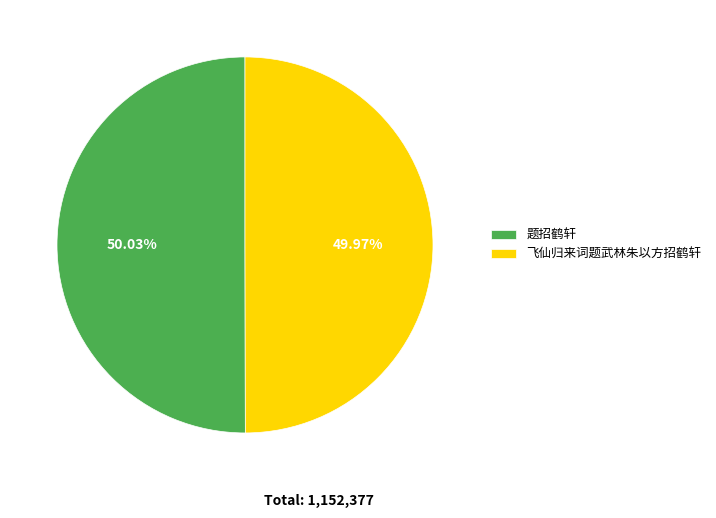

Approximately how many times larger is the value at 飞仙归来词题武林朱以方招鹤轩 compared to 题招鹤轩?

1.0